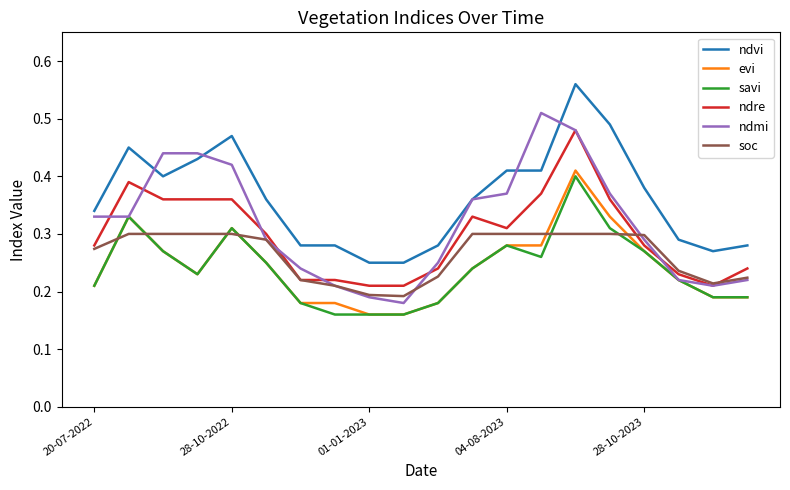

Which series has the largest total across all categories?

ndvi